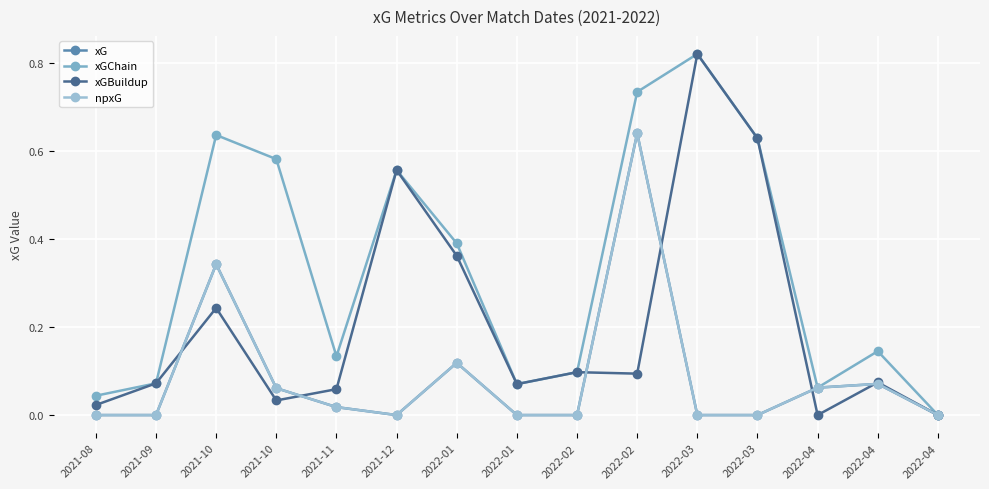

Is the value of xGBuildup at 2022-02 greater than the value of xGChain at 2022-02?

No